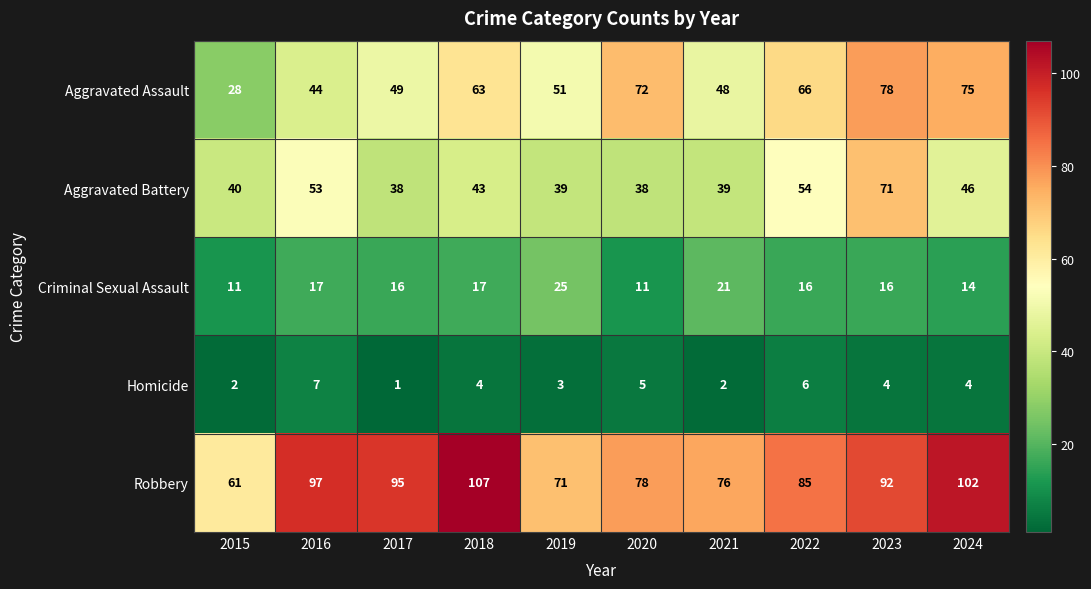

What is the average value of the Homicide series?

4